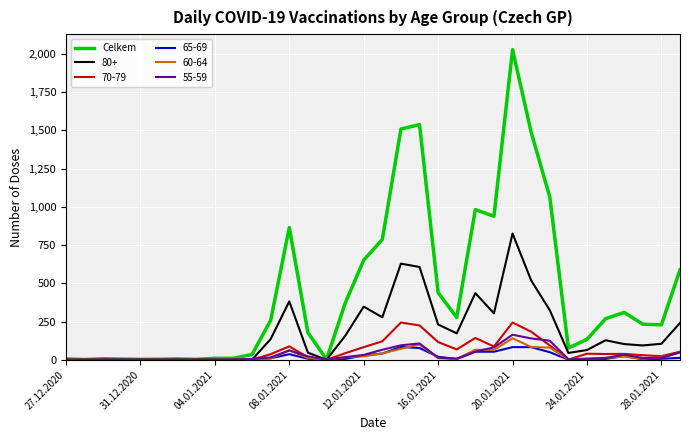

Which series has the largest total across all categories?

Celkem